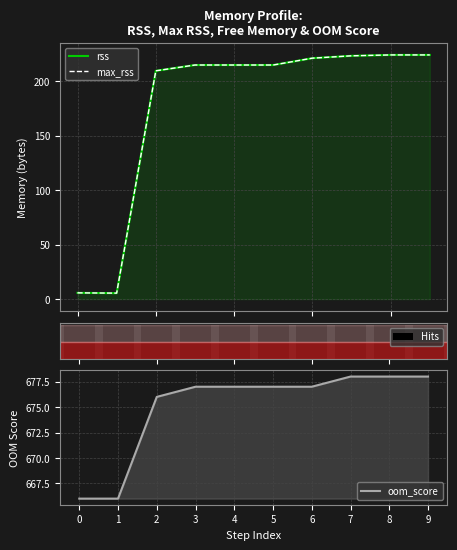

What is the difference between the maximum and minimum values in the rss series?

218.9